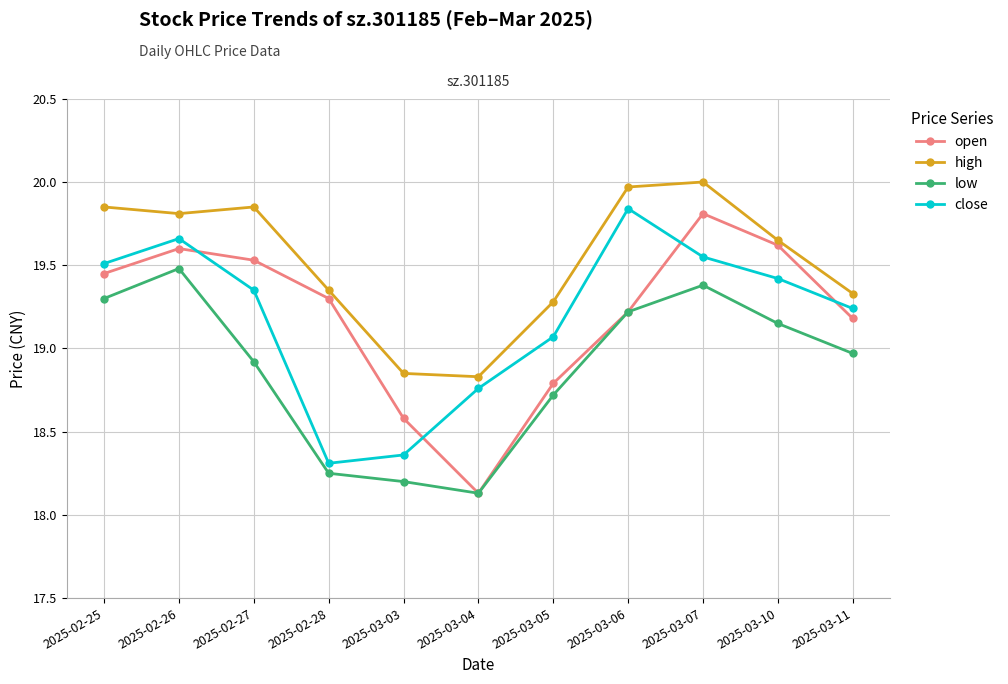

Is the value of close at 2025-03-06 greater than the value of low at 2025-02-25?

Yes